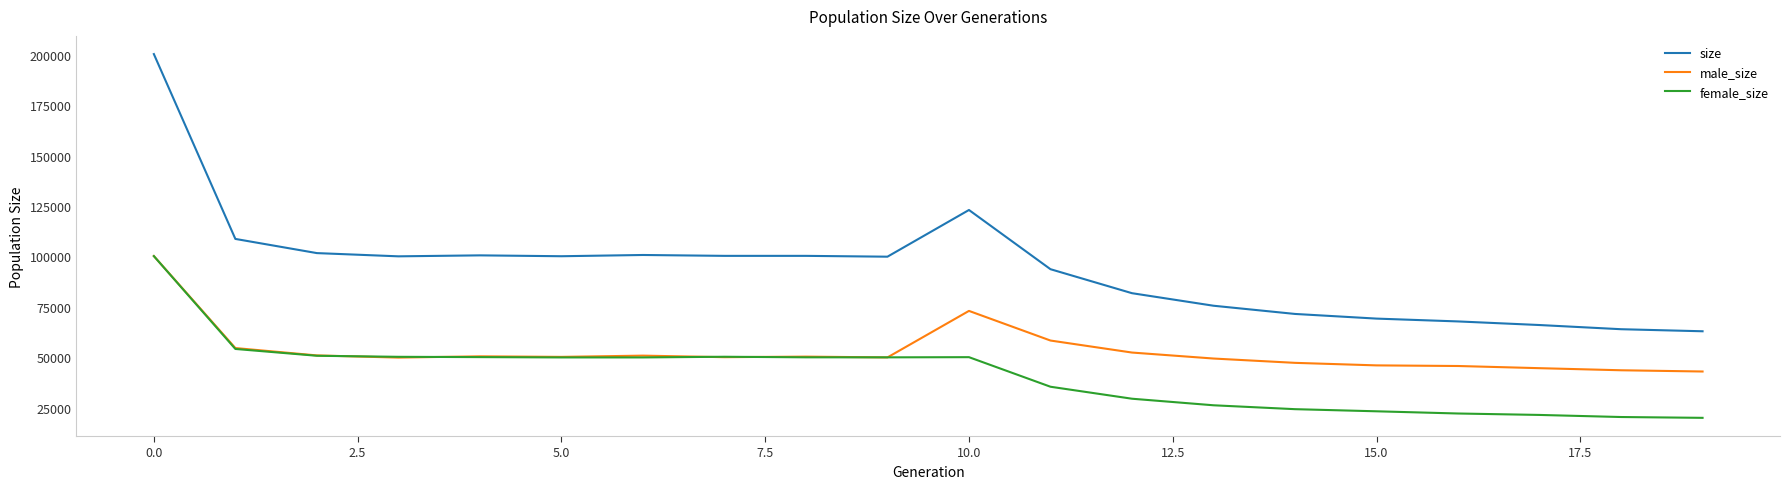

Rank the series by their average value, from lowest to highest.

female_size, male_size, size